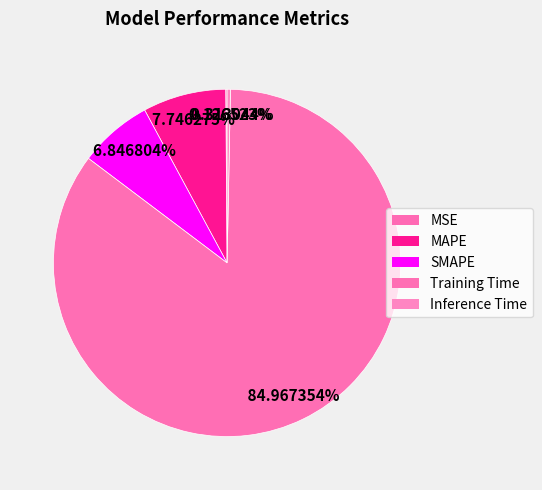

Rank the categories by value from lowest to highest.

MSE, Inference Time, SMAPE, MAPE, Training Time